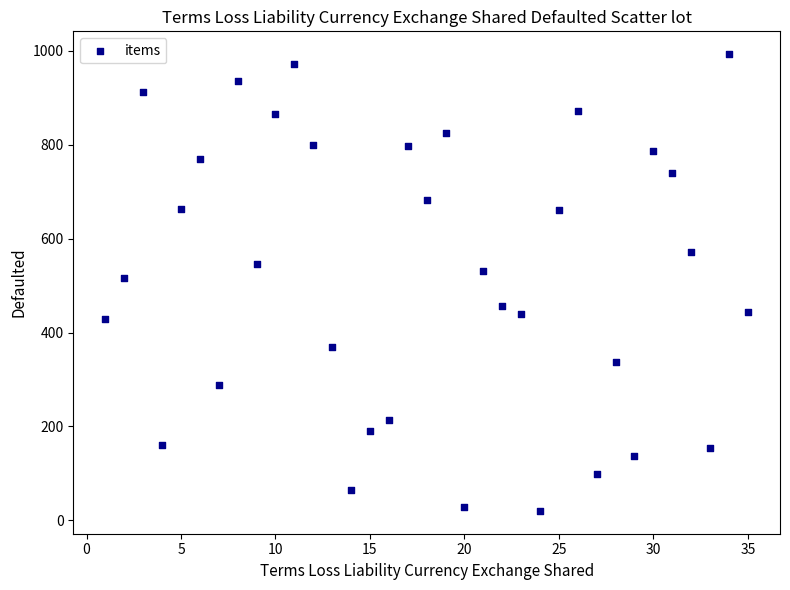

What is the range of Y values (max minus min)?

973